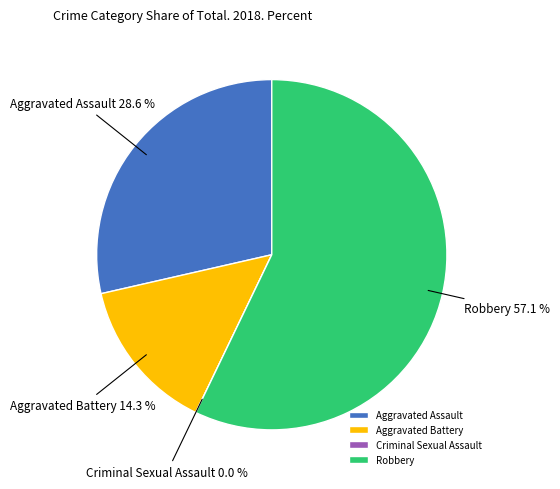

How many slices are in this pie chart?

4